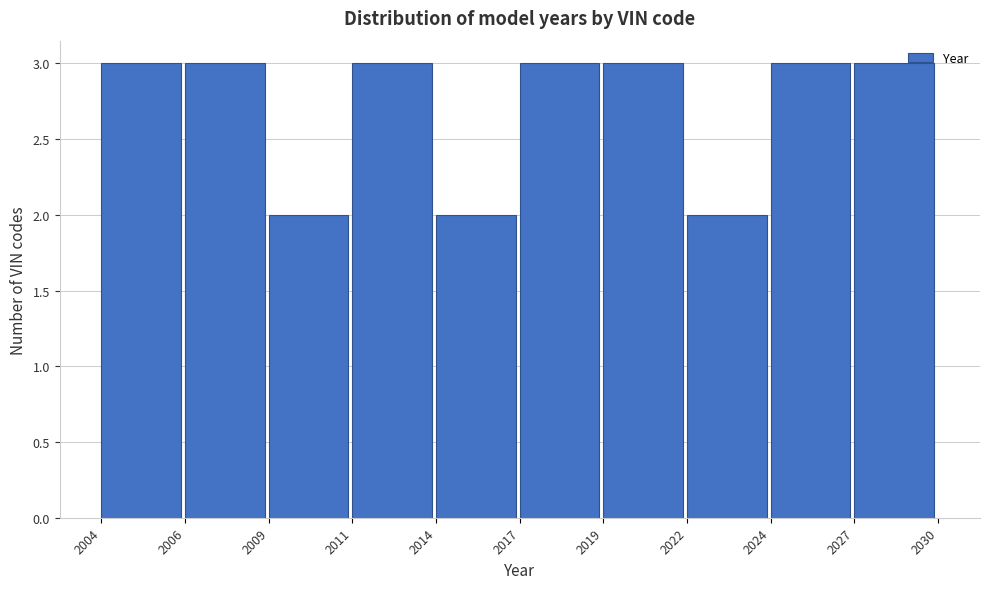

Reading left to right, transcribe all the data shown in this chart.

2004=3	2006=3	2009=2	2011=3	2014=2	2017=3	2019=3	2022=2	2024=3	2027=3